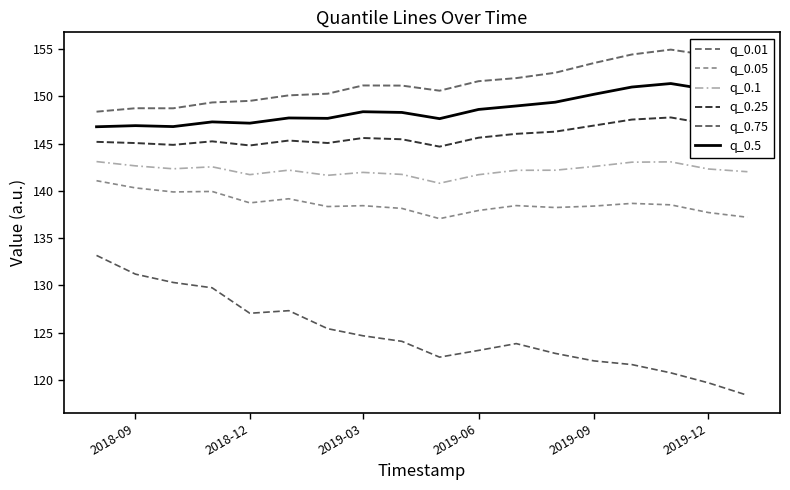

How many values in the q_0.5 series are below 148?

8